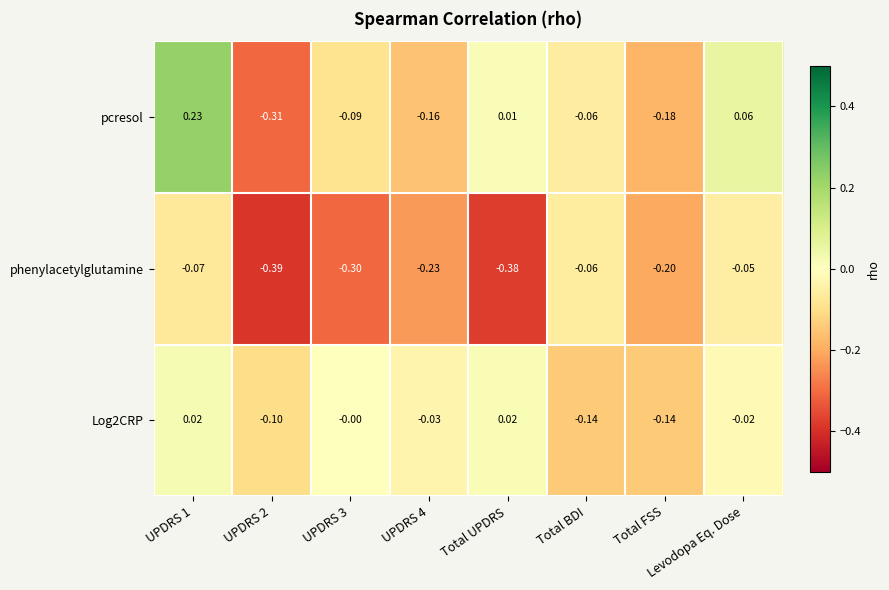

At which label is pcresol closest to 0?

Total UPDRS